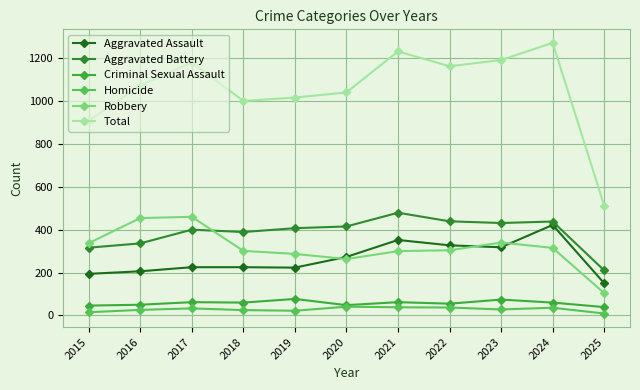

Which series has the largest range (max minus min)?

Total